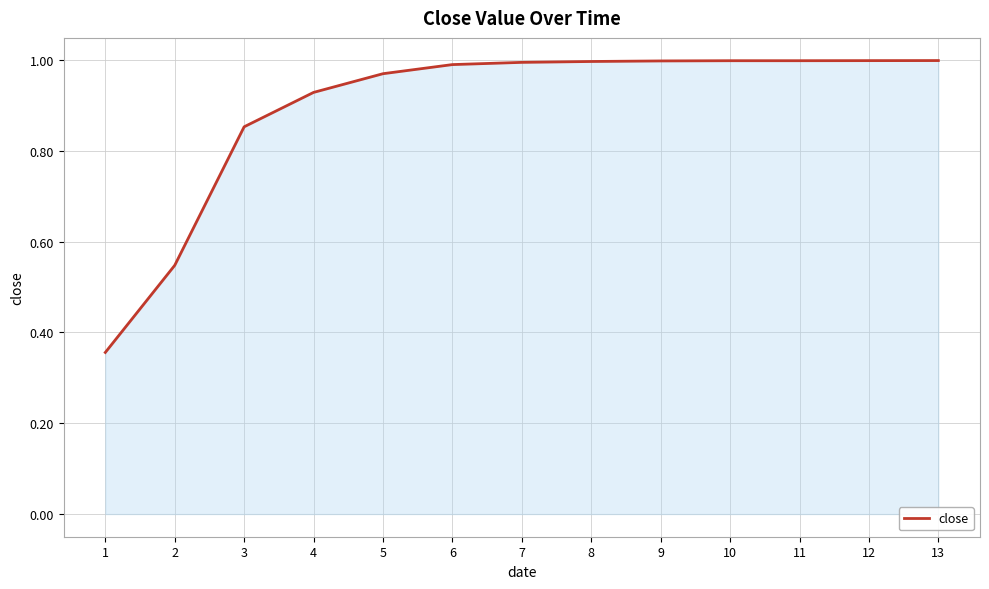

Where is the data nearest to the value 0?

1